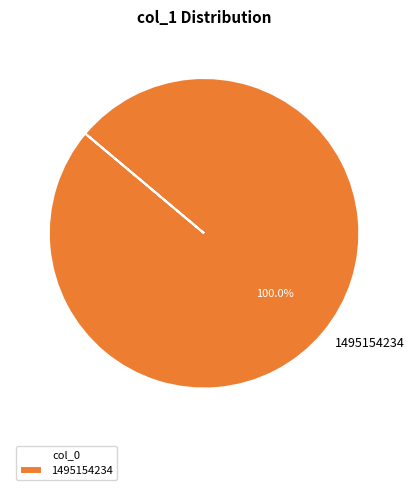

Rank the categories by value from lowest to highest.

1495154234